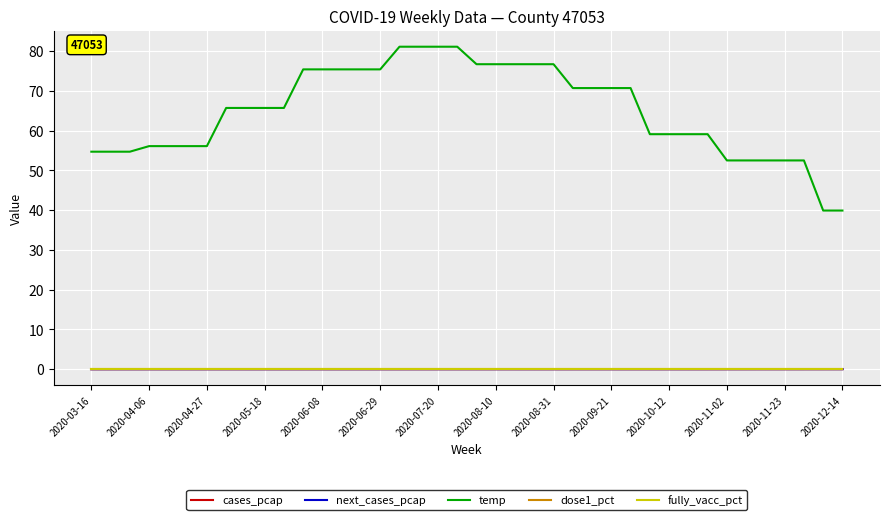

True or false: next_cases_pcap and dose1_pct intersect in this chart.

False